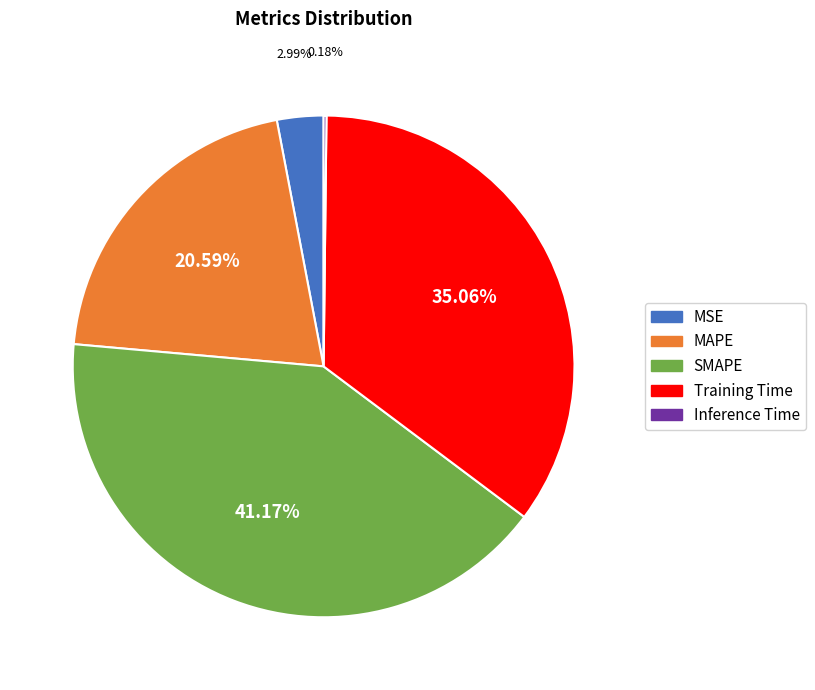

Which category has the biggest portion of the pie?

SMAPE